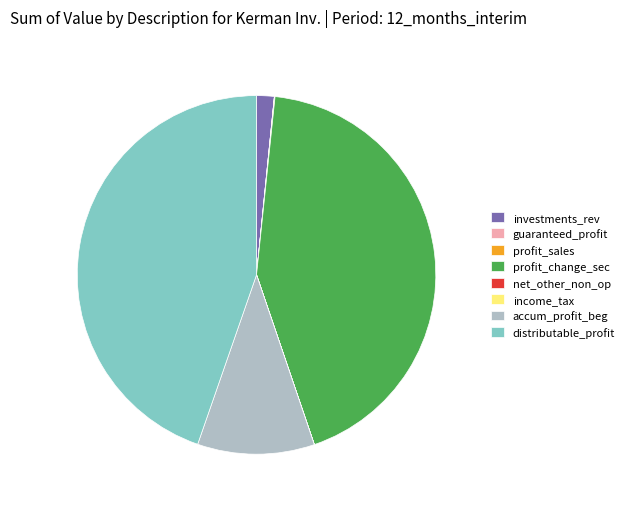

True or false: investments_rev accounts for 2% of the total.

True